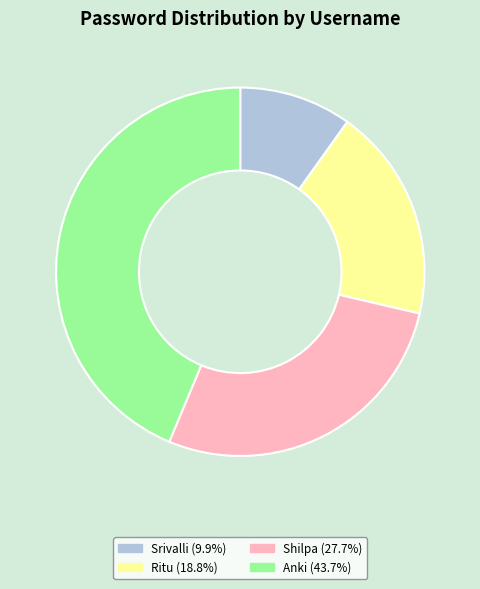

Does Srivalli account for over 50% of the chart?

No